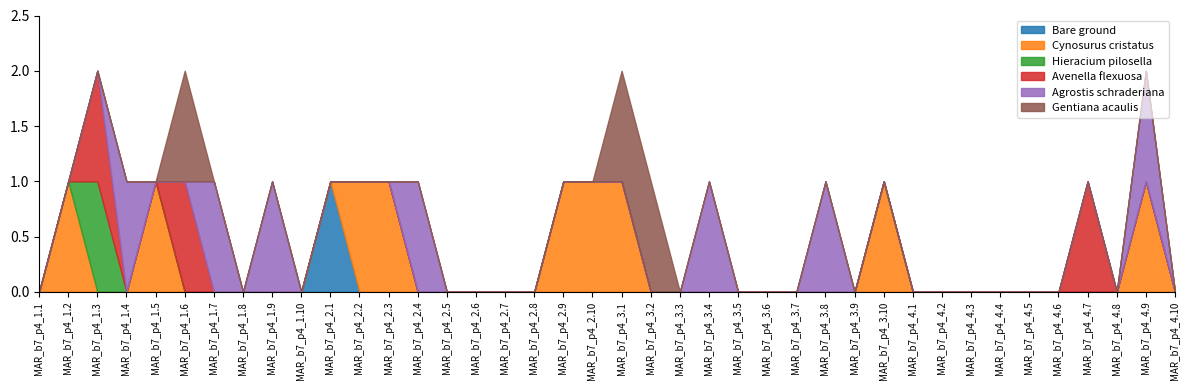

What is the label of the 10th point from the left?

MAR_b7_p4_1.10